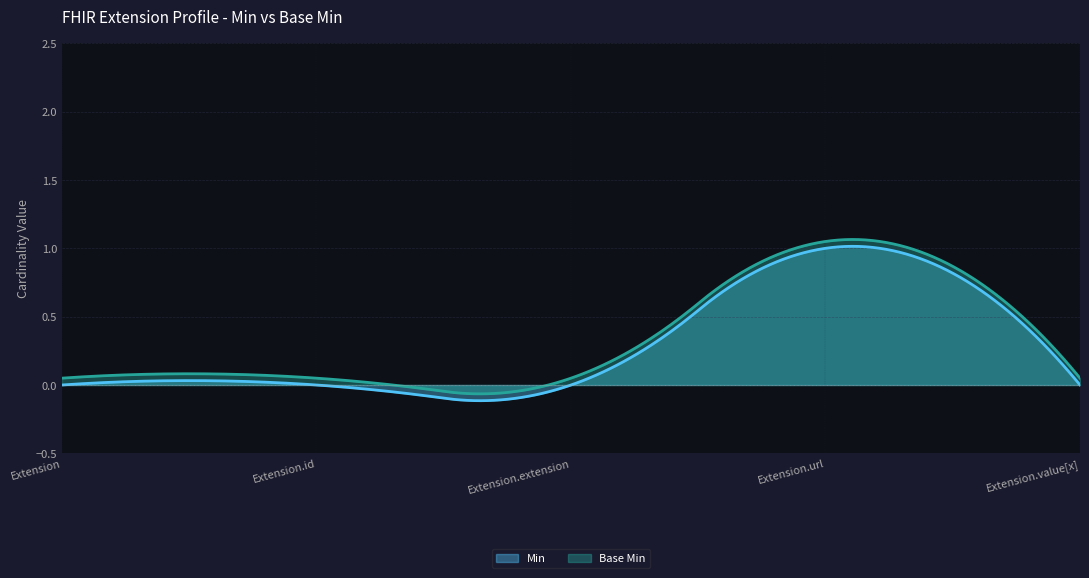

How many positive values does the Min series have?

1